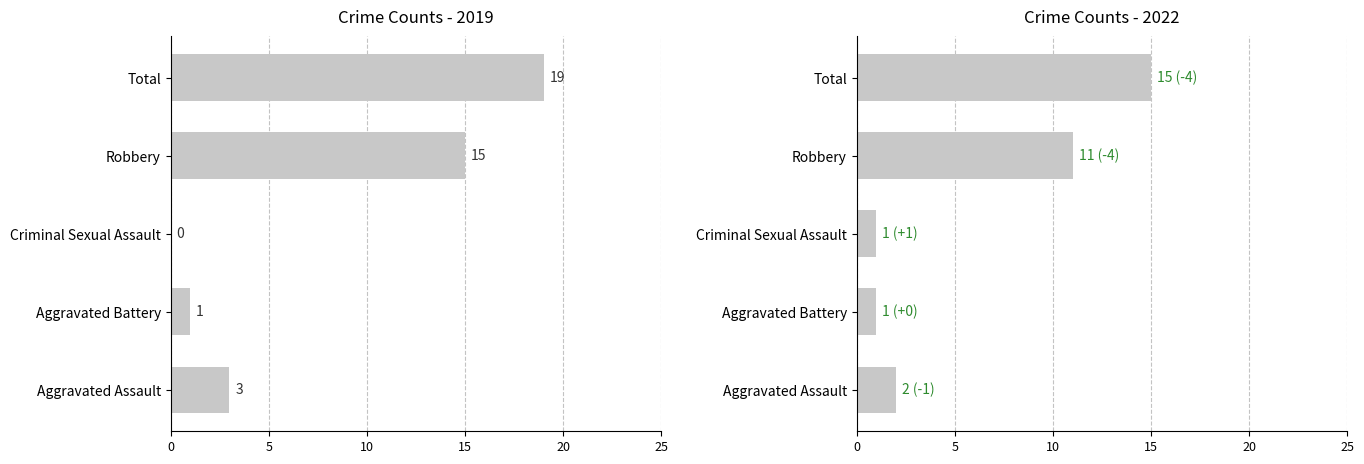

True or false: 2022 has a value of 1 at Aggravated Battery.

True